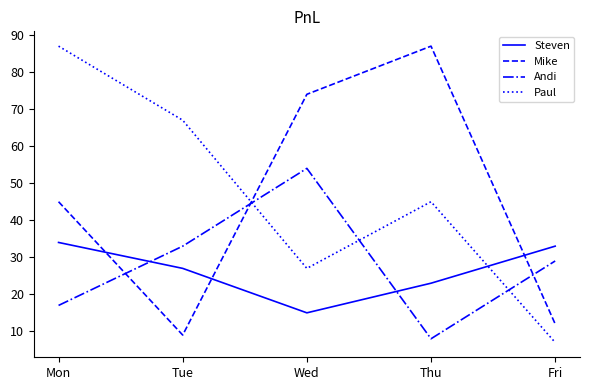

Which series has the largest total across all categories?

Paul